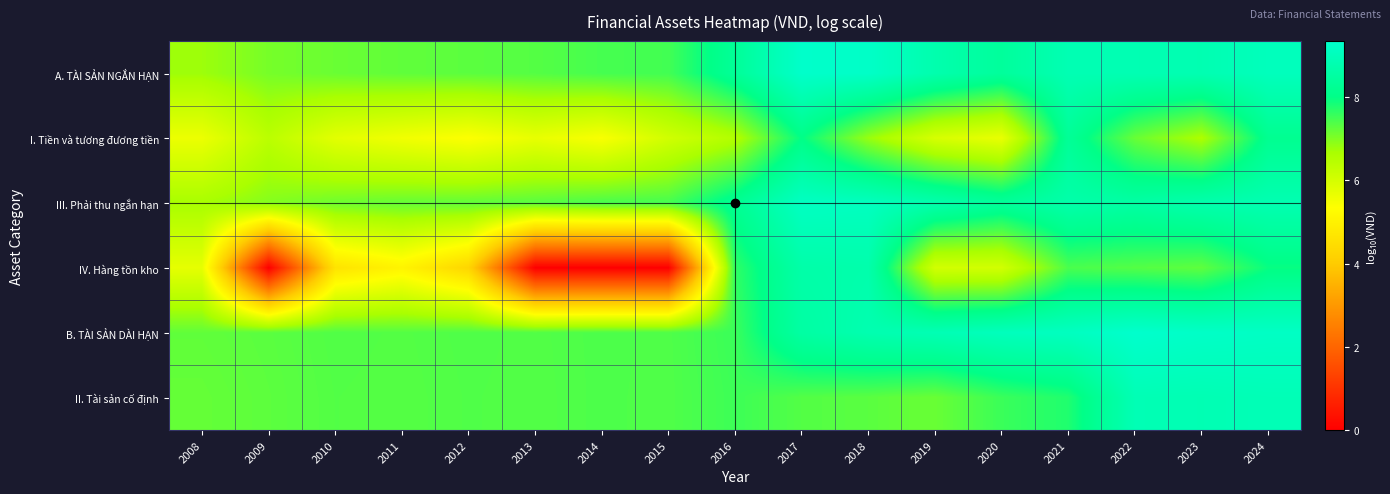

How many data points does each series have?

17